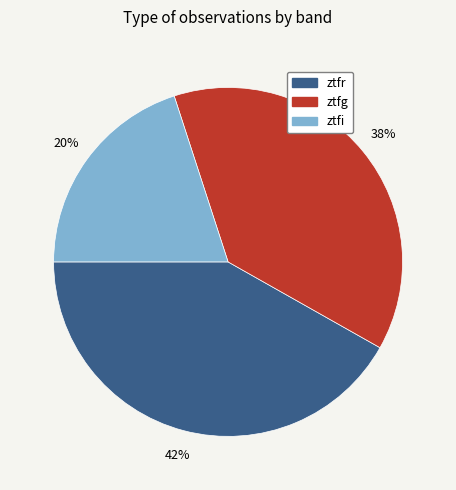

What is the smallest slice in the pie chart?

ztfi